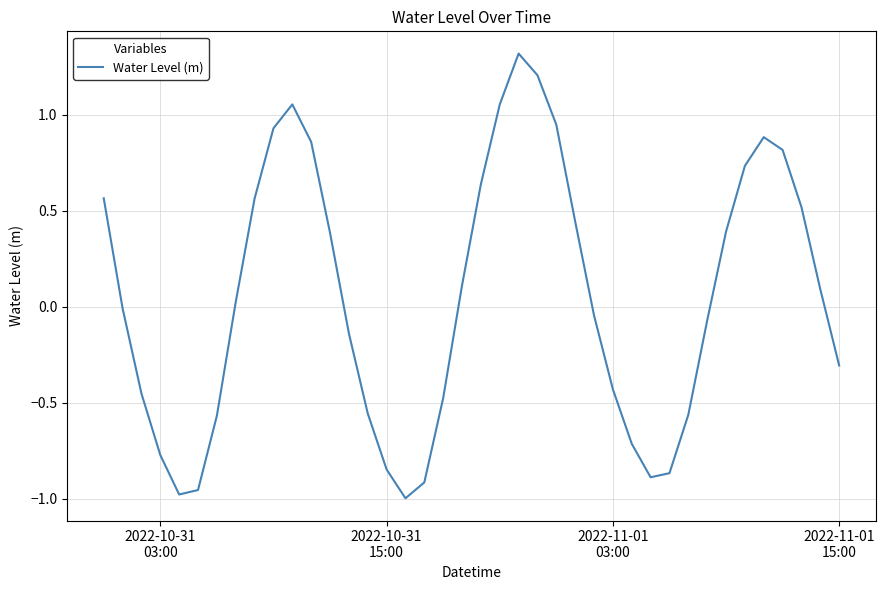

What is the difference between the maximum and minimum values?

2.3